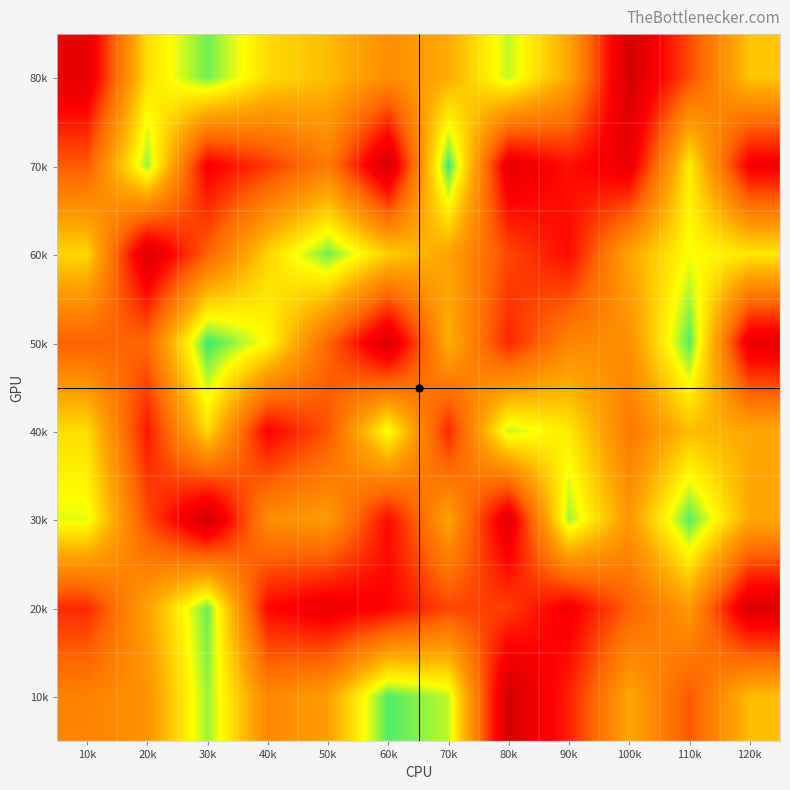

What is the greatest value displayed?

953579